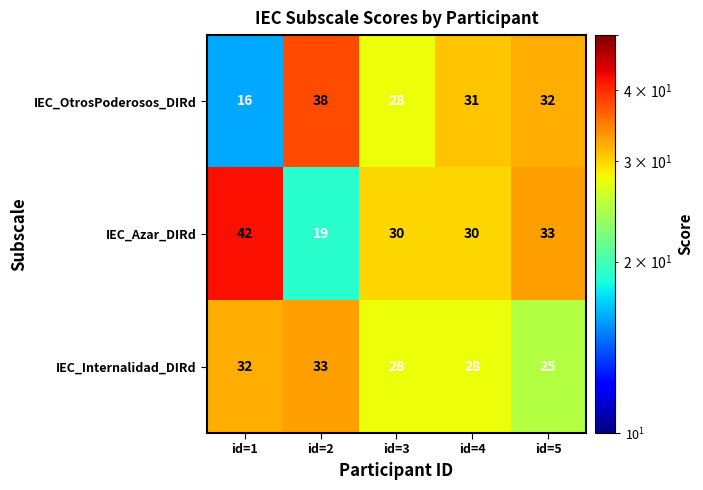

What is the total value across all series at id=1?

90